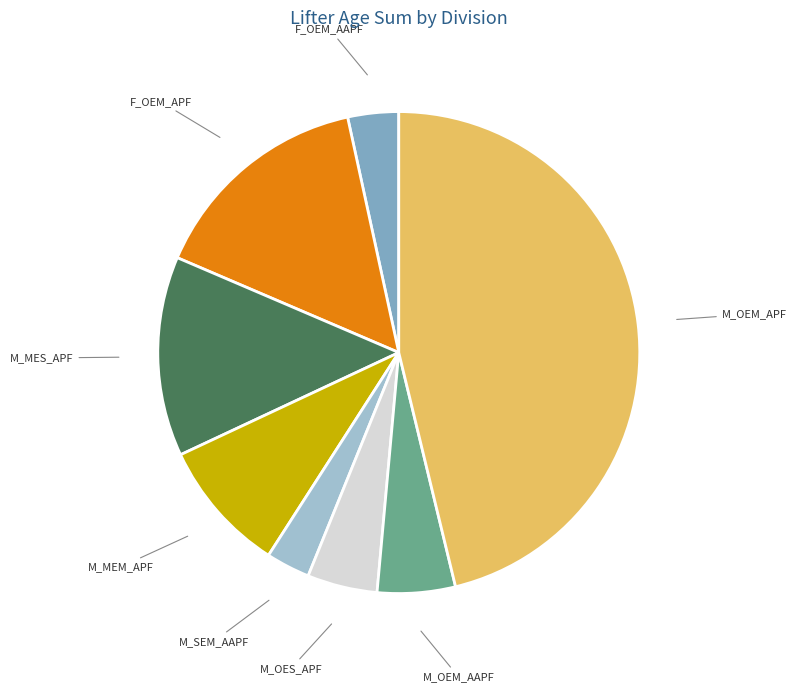

Is there any slice that represents more than half of the pie?

No